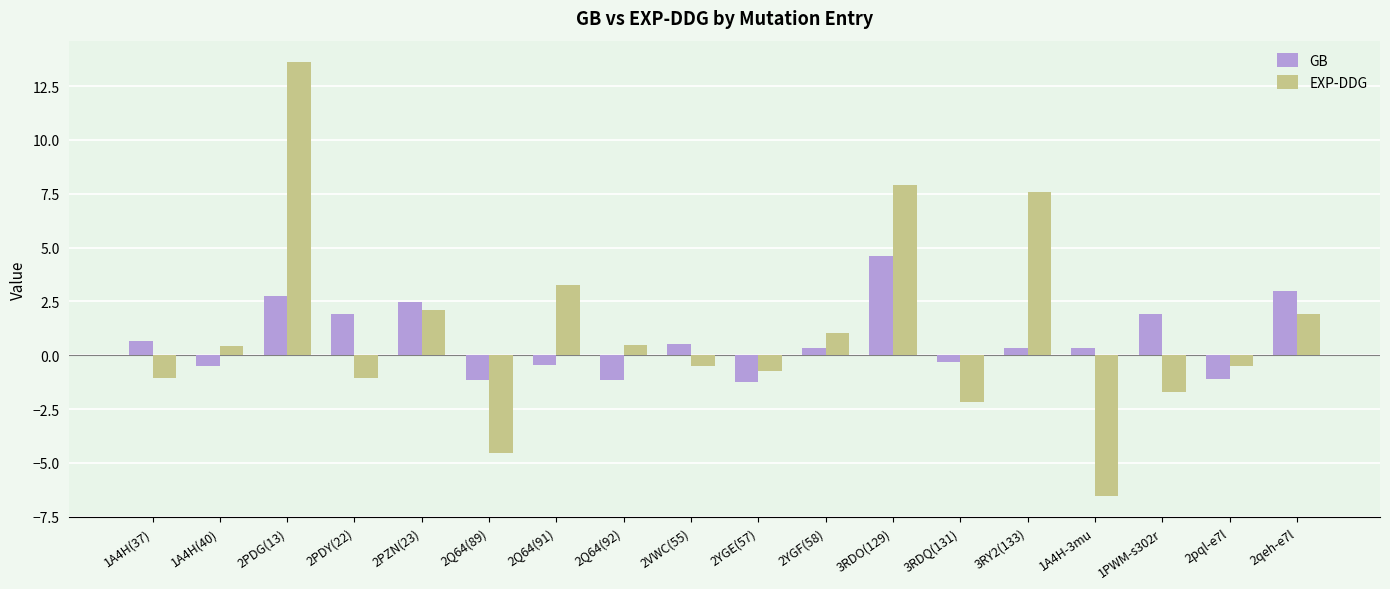

True or false: EXP-DDG has a value of 5.1 at 2PDG(13).

False